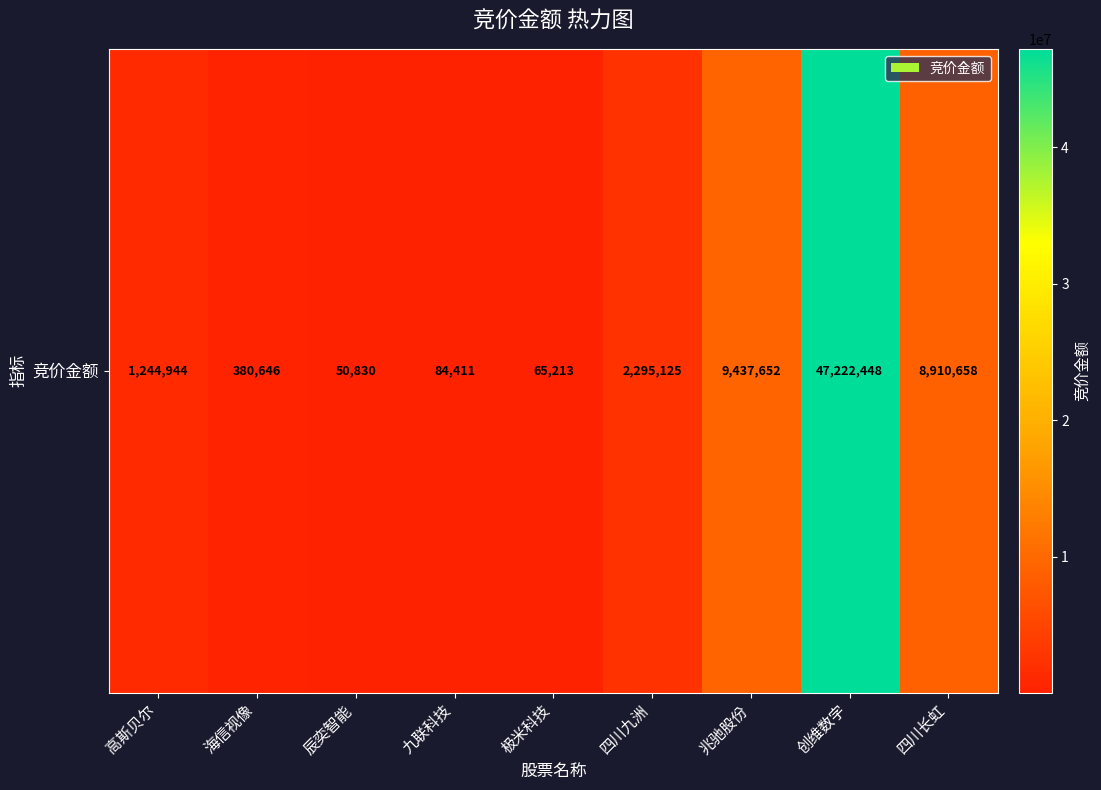

What is the minimum value shown in the chart?

50830